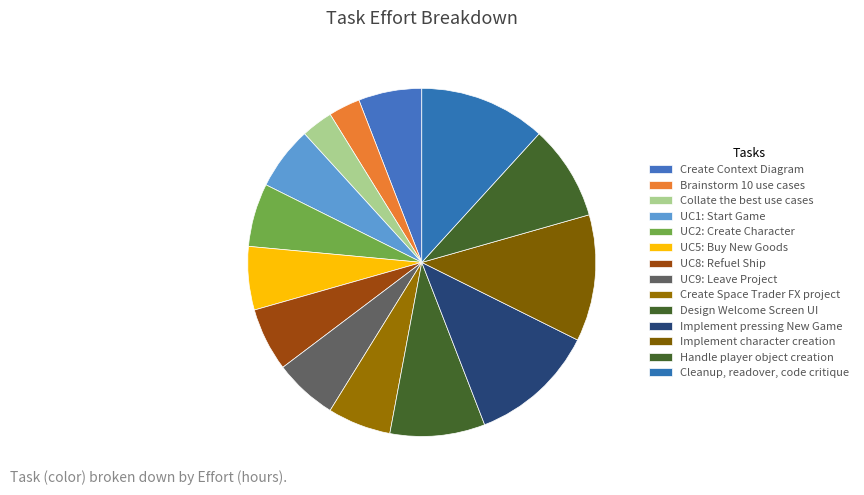

The Cleanup, readover, code critique slice represents 26% of the pie. True or false?

False